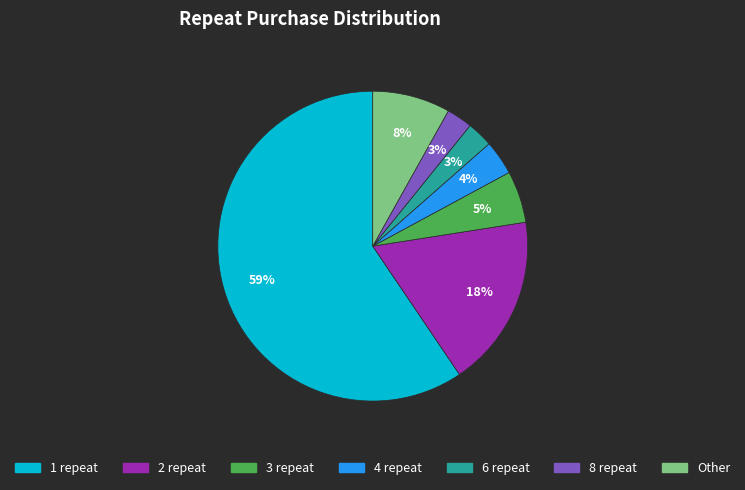

Count the number of slices in the pie.

7